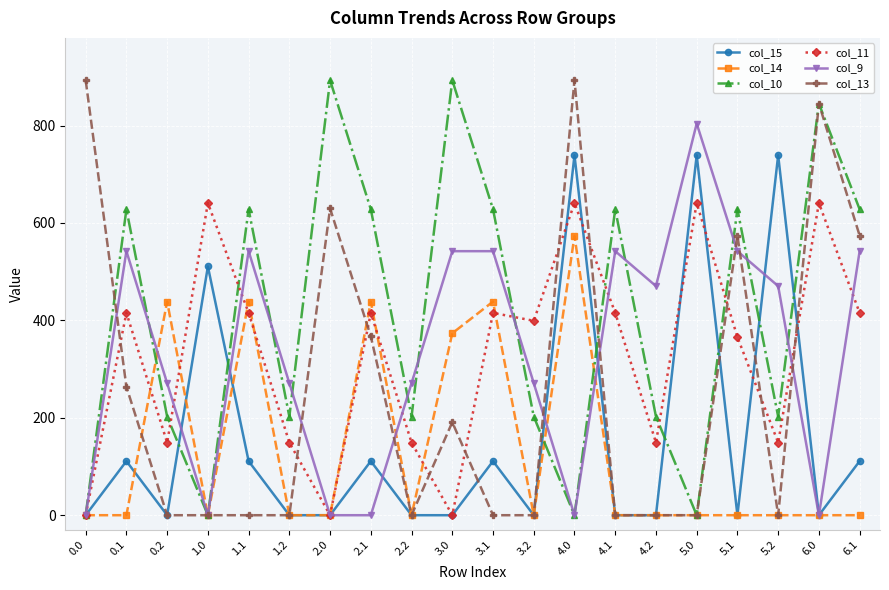

How many lines are shown in the chart?

6